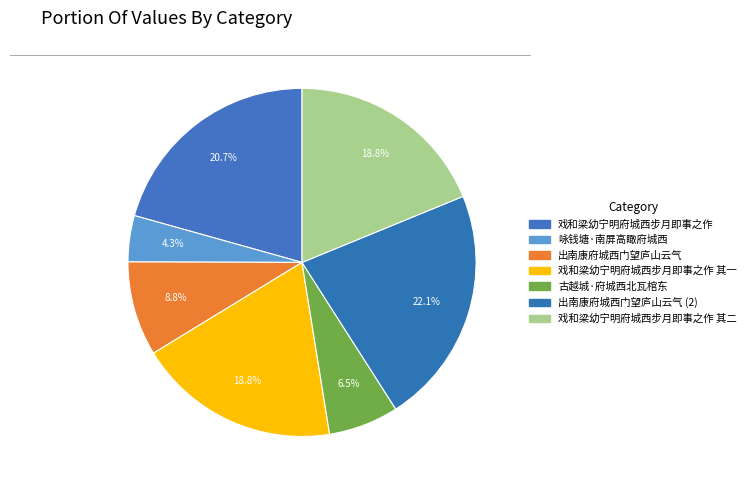

To the nearest percent, what is the average slice percentage?

14%